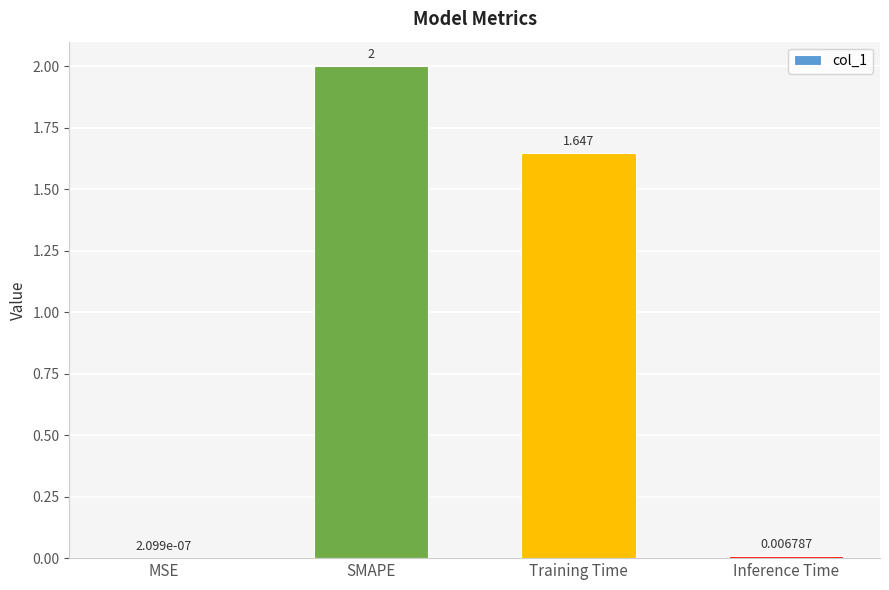

Which label corresponds to the largest value in the chart?

SMAPE